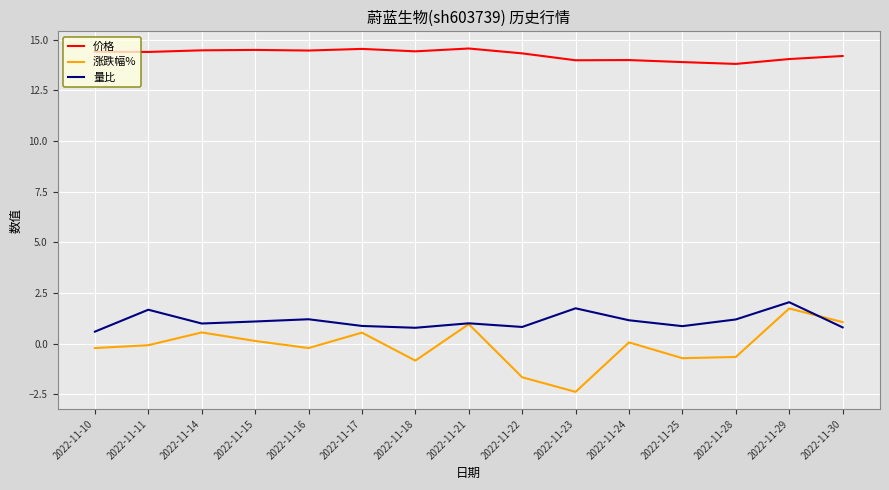

At which category does 涨跌幅% reach its first local peak?

2022-11-14